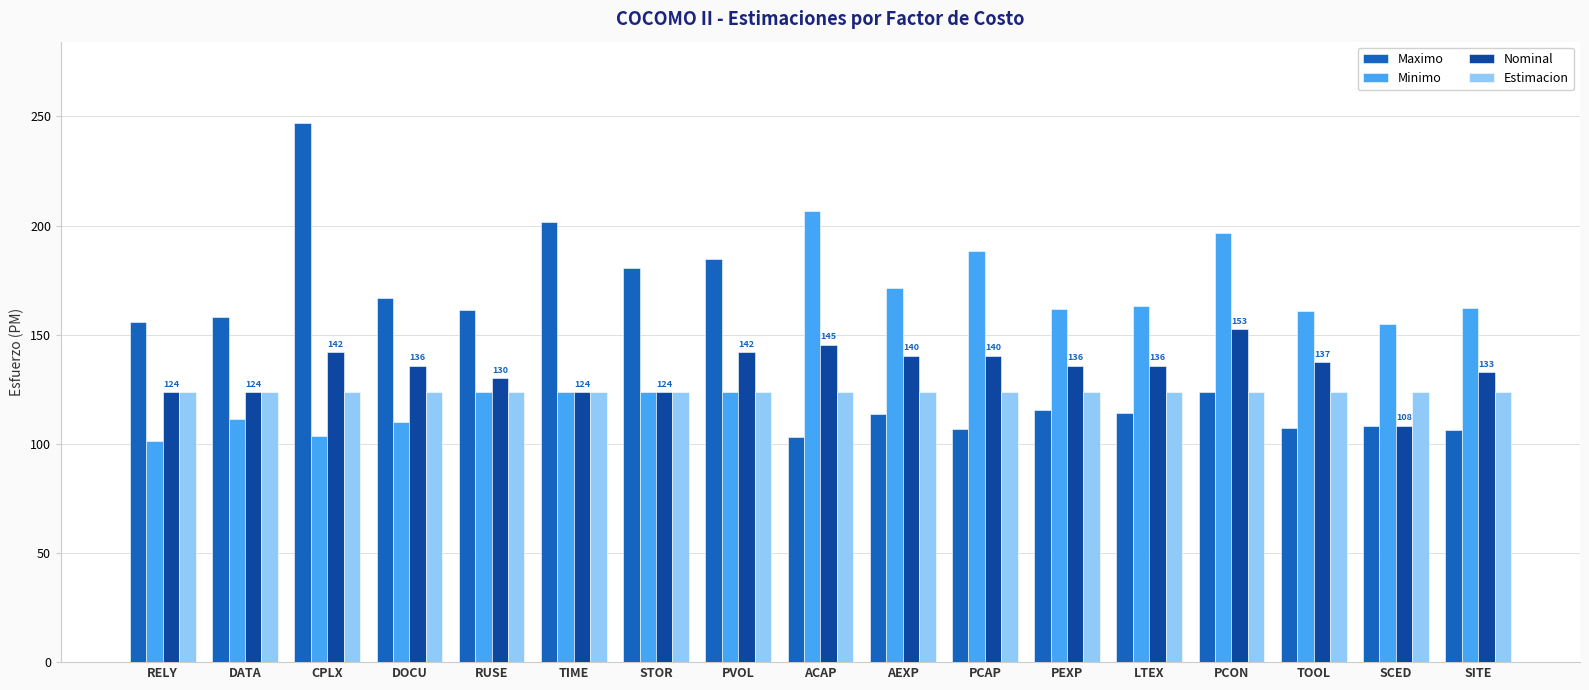

At which label does Maximo reach its peak?

CPLX